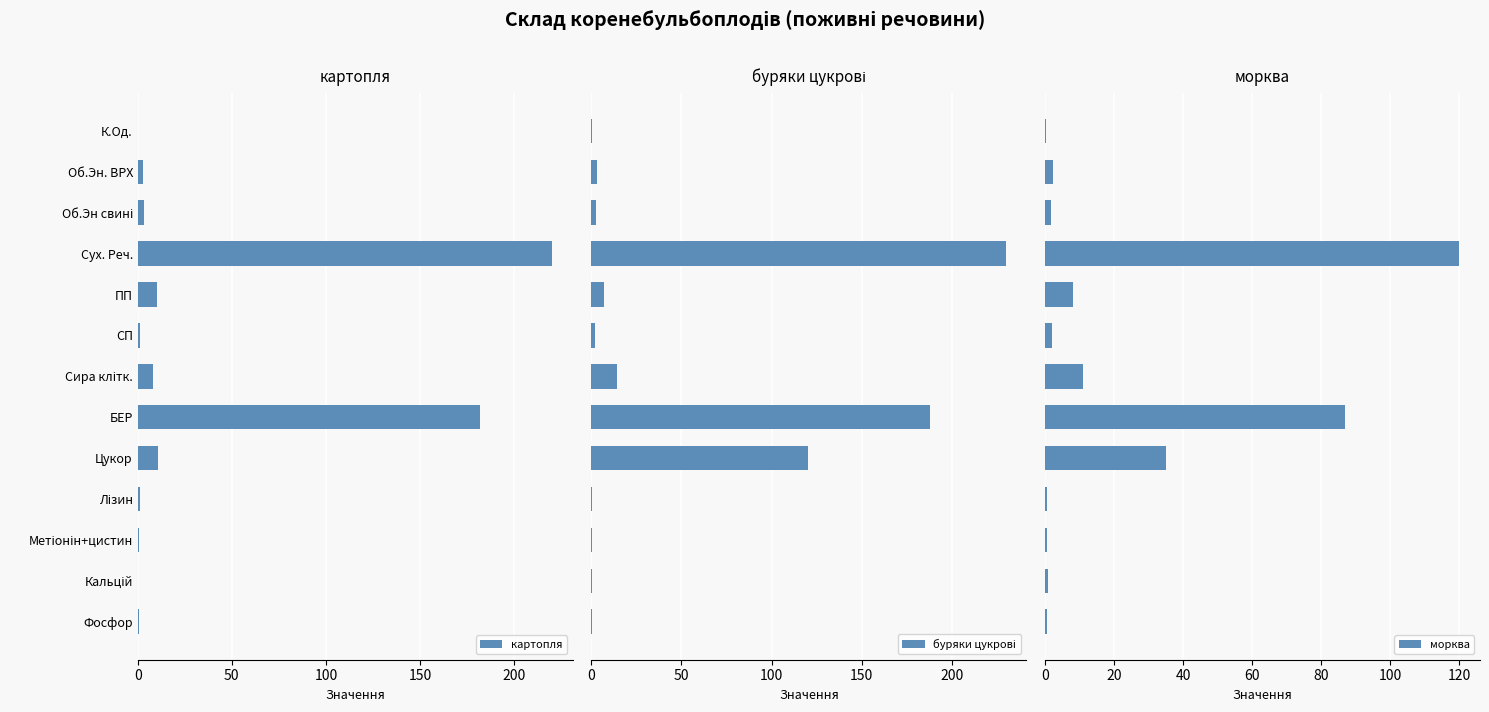

Are the bars horizontal?

Yes